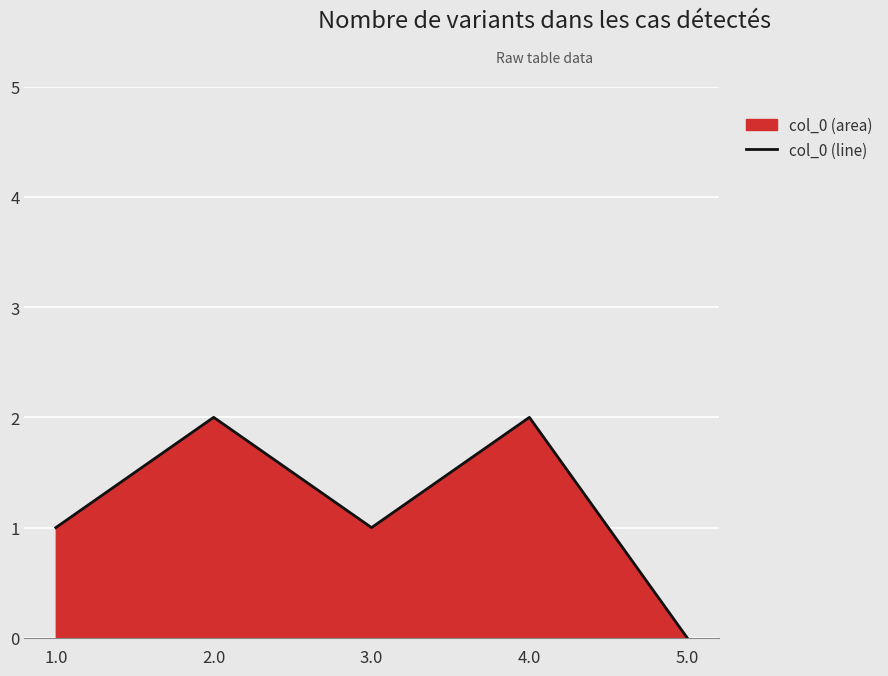

What is the difference between the second highest and second lowest values?

1